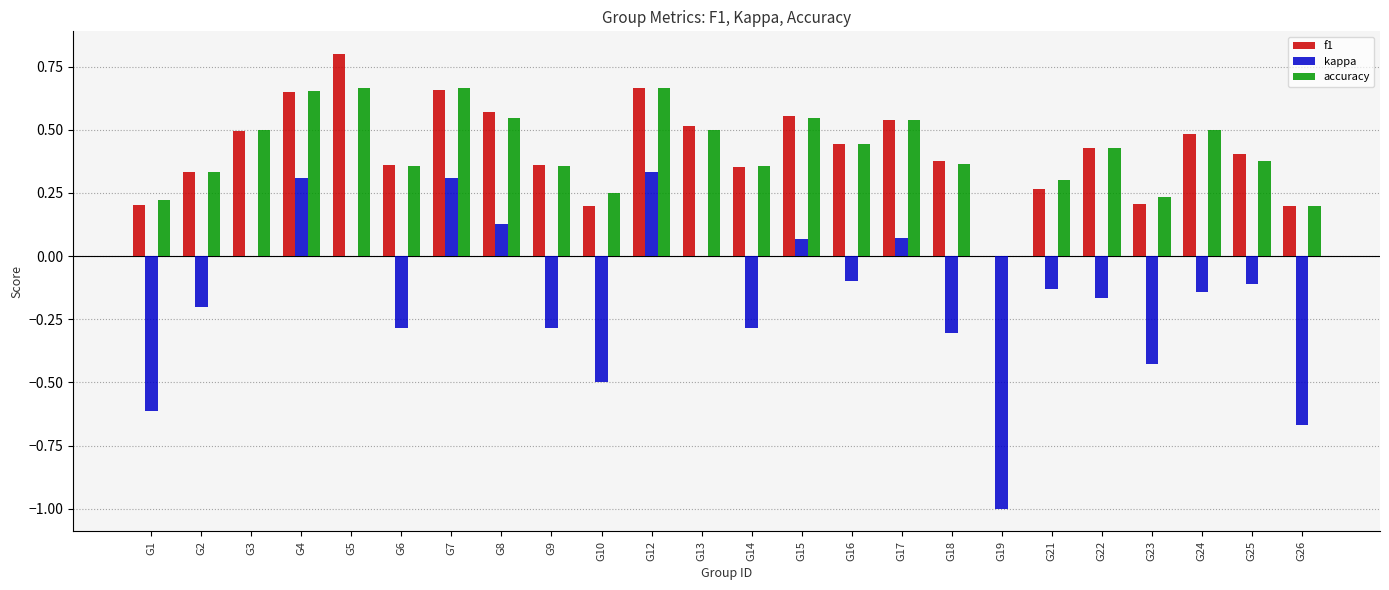

How many groups of bars are there?

24